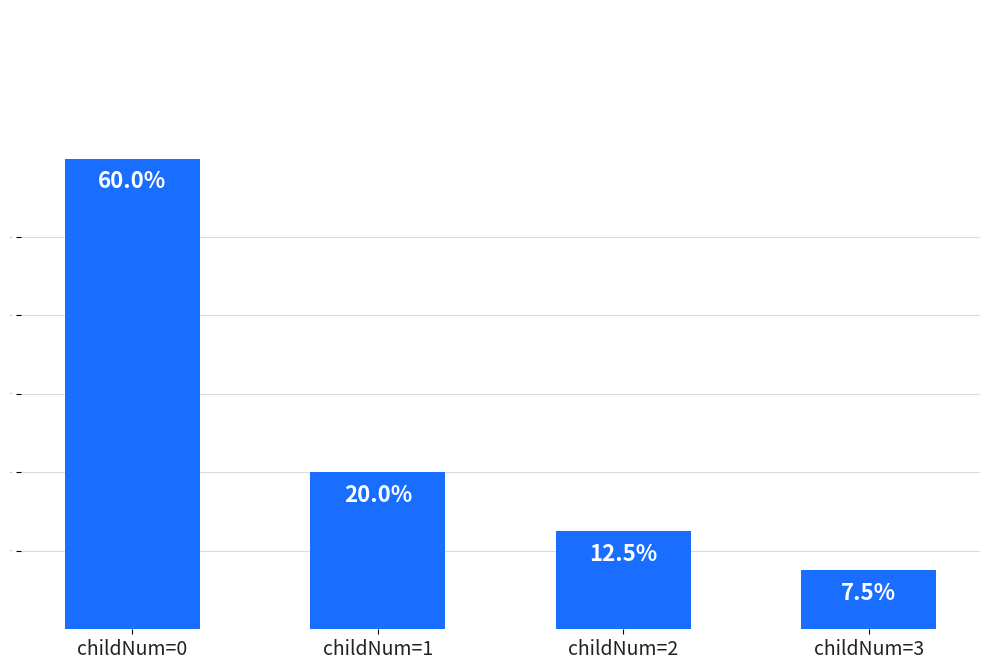

What is the average value?

25.0